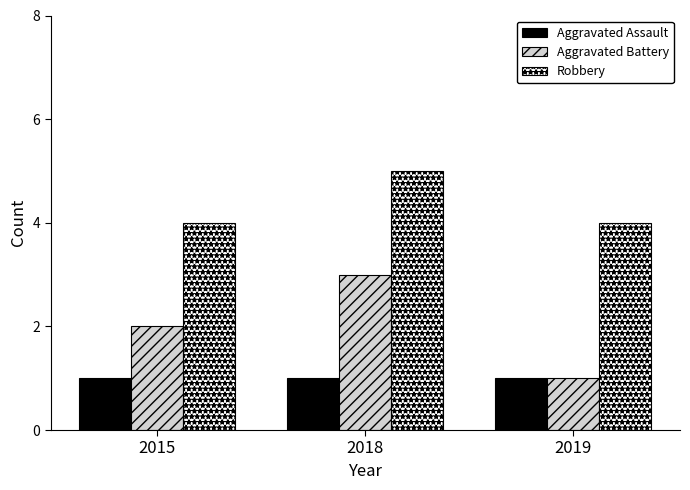

At which category does the chart reach its peak across all series?

2018